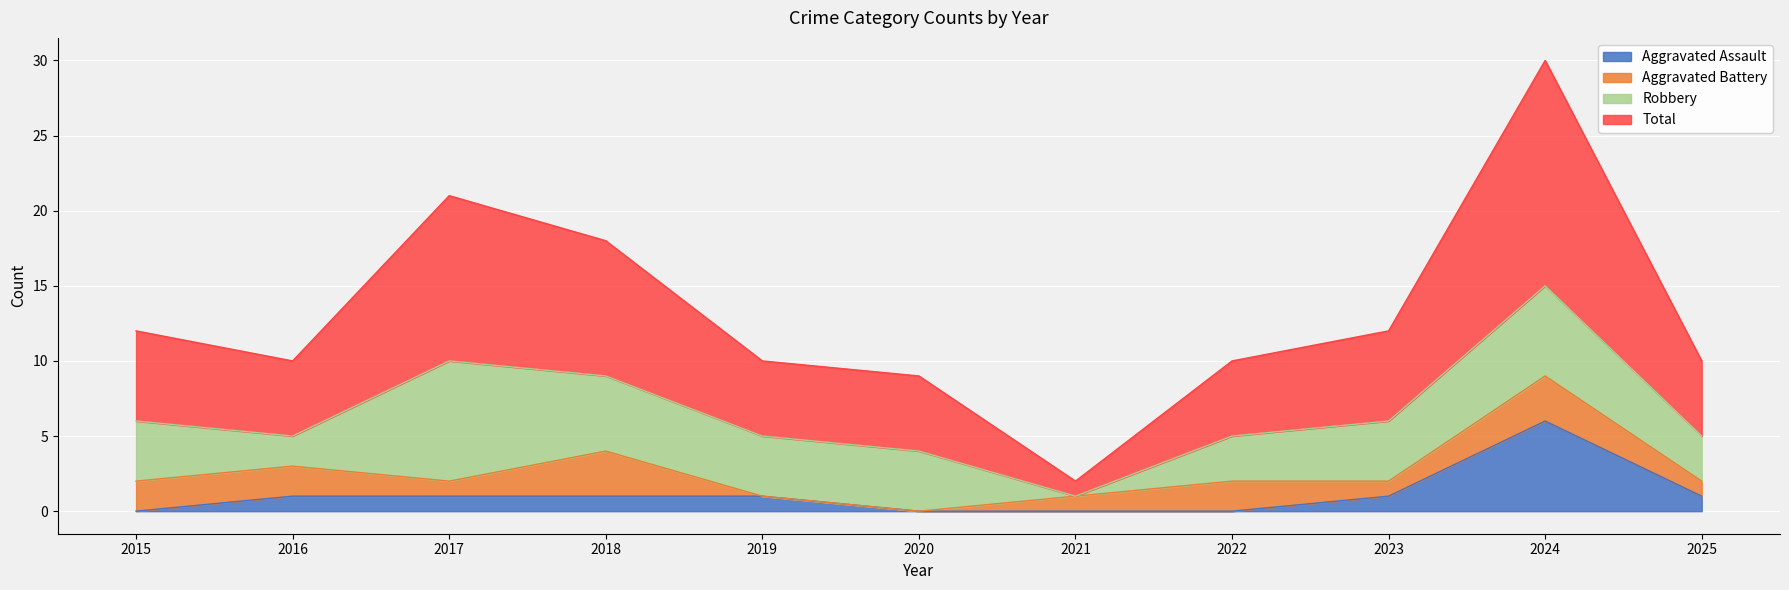

Which category has the highest value across all series?

2024